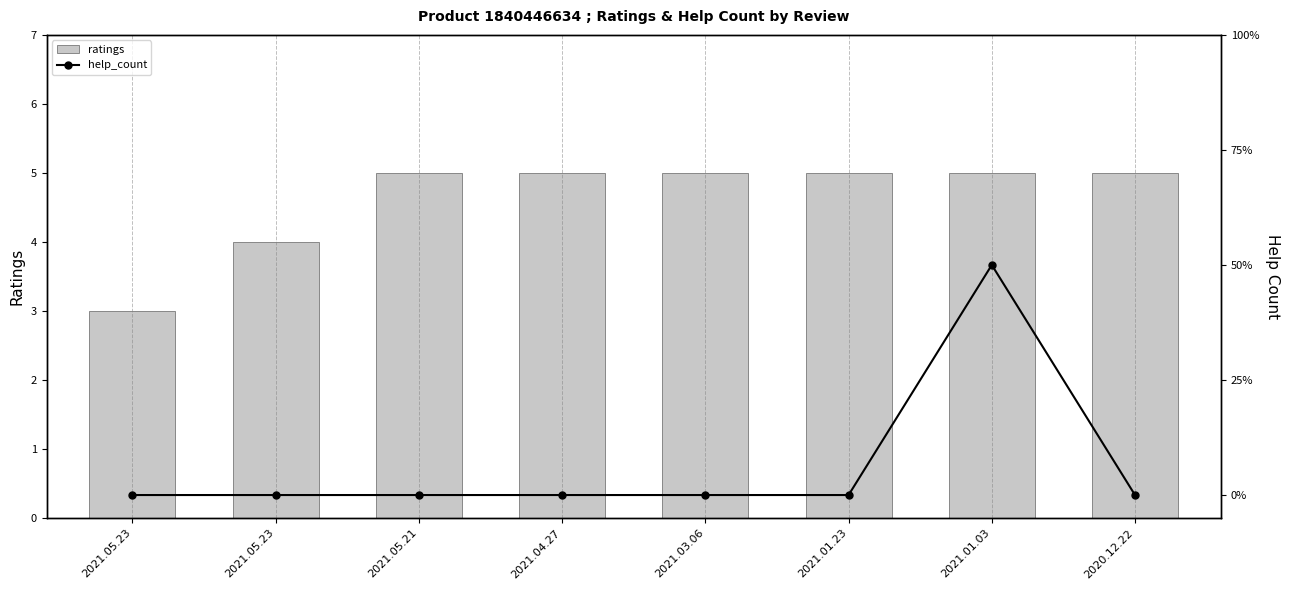

Which series has the largest total across all categories?

ratings